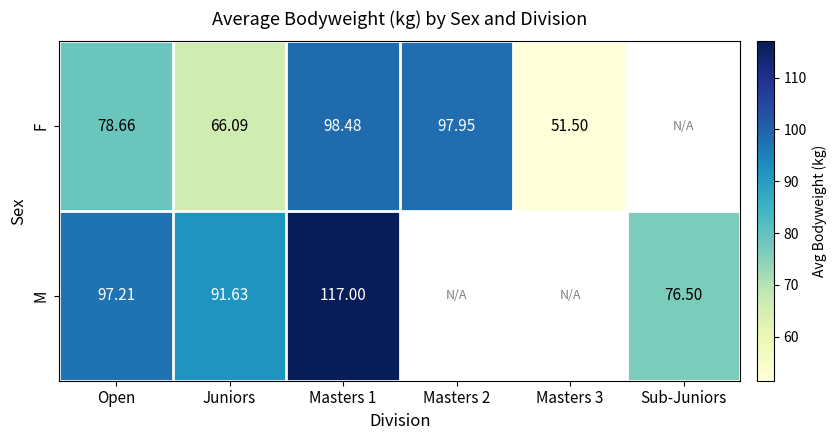

Is it true that M equals 132.8 at Juniors?

False